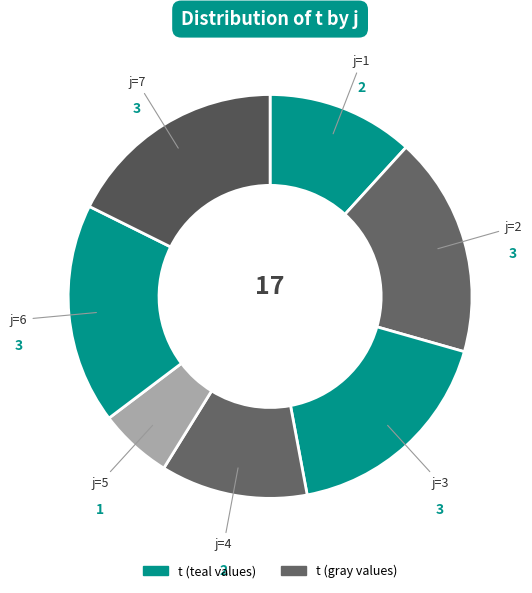

Count the number of slices in the pie.

7